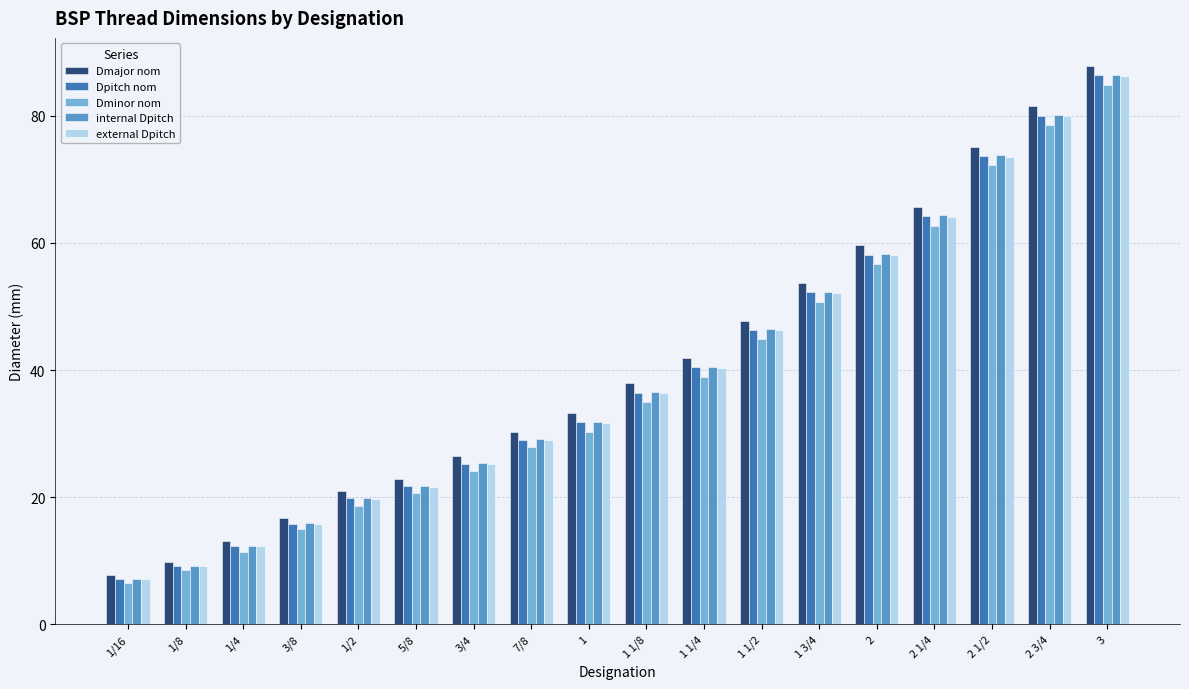

How many bars are there in each group?

5